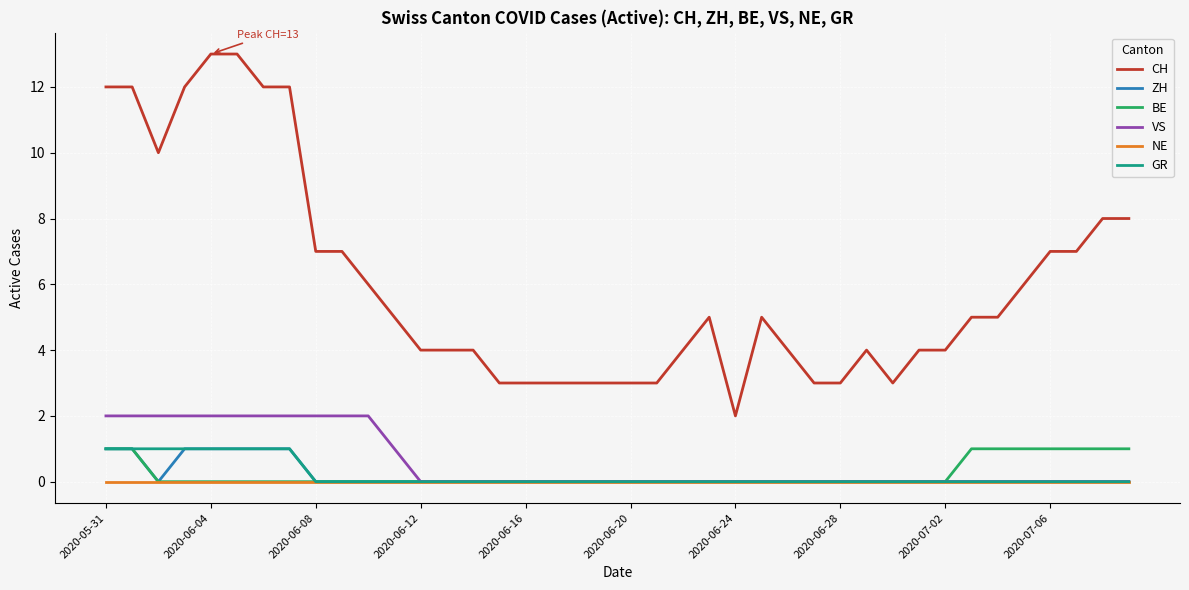

Which series has the widest spread of values?

CH